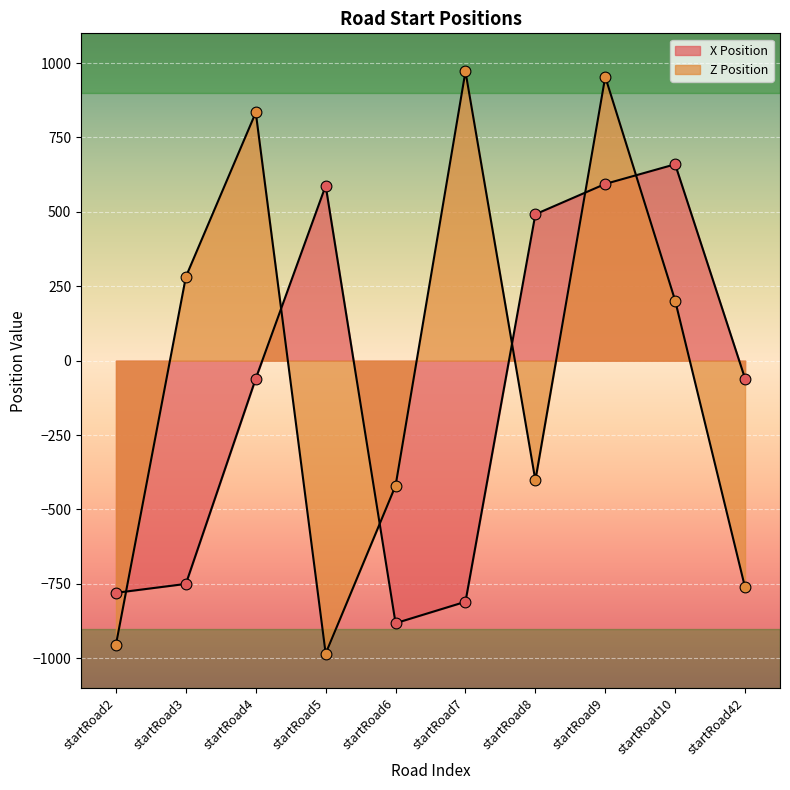

Which series has the largest Y range (max minus min)?

Z Position